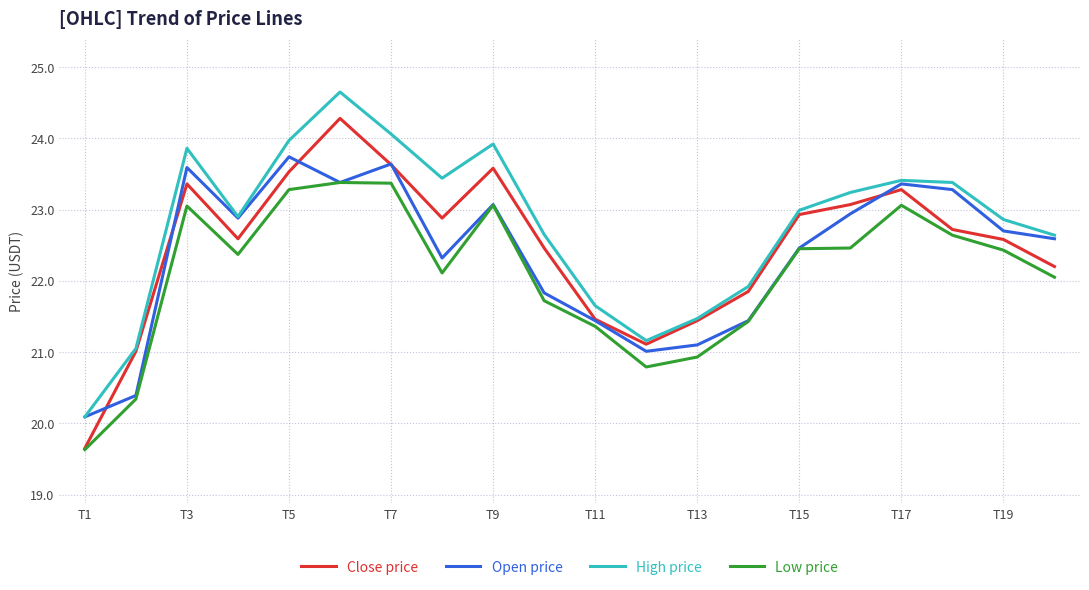

What is the lowest value of the Open price series?

20.1